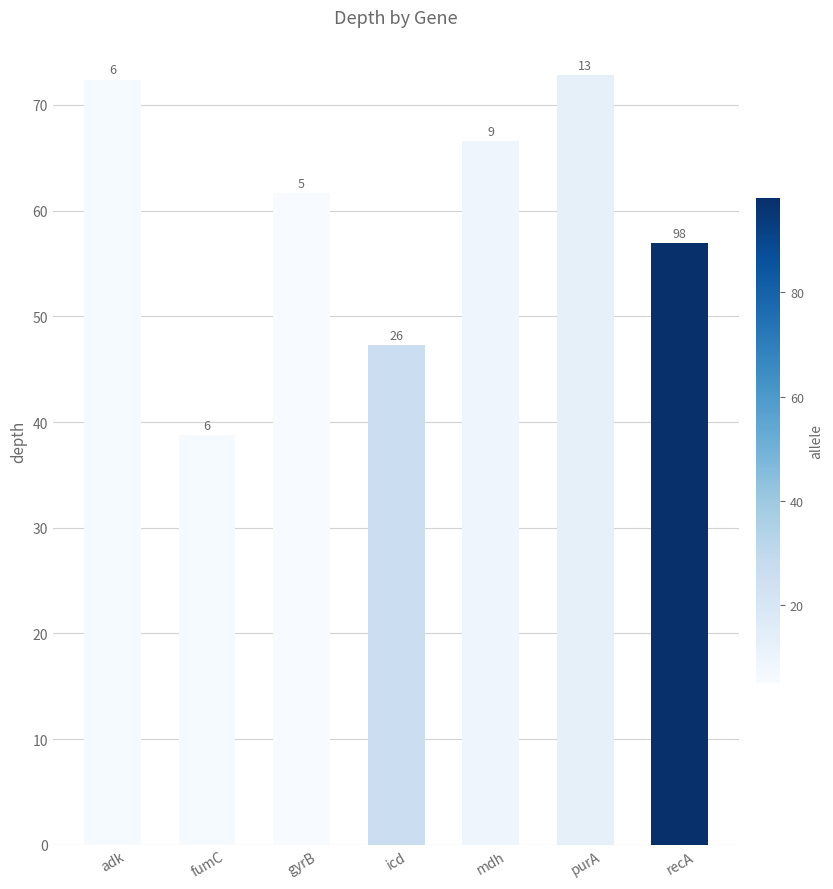

List the labels in order of value, smallest first.

fumC, icd, recA, gyrB, mdh, adk, purA